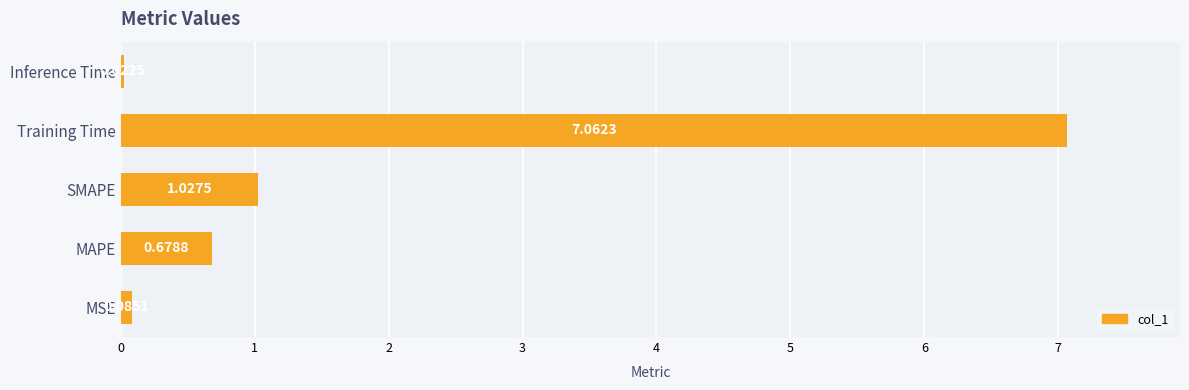

At which category does the chart reach its peak across all series?

Training Time